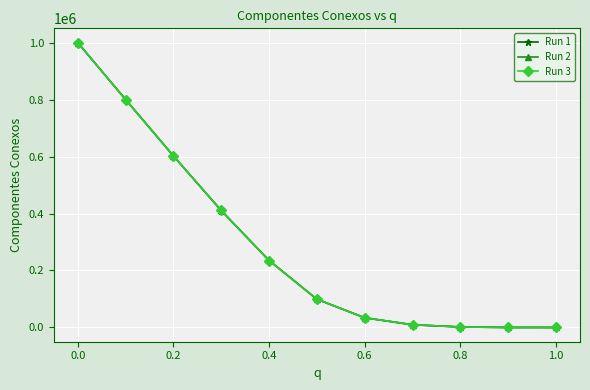

Count the number of data series in this chart.

3